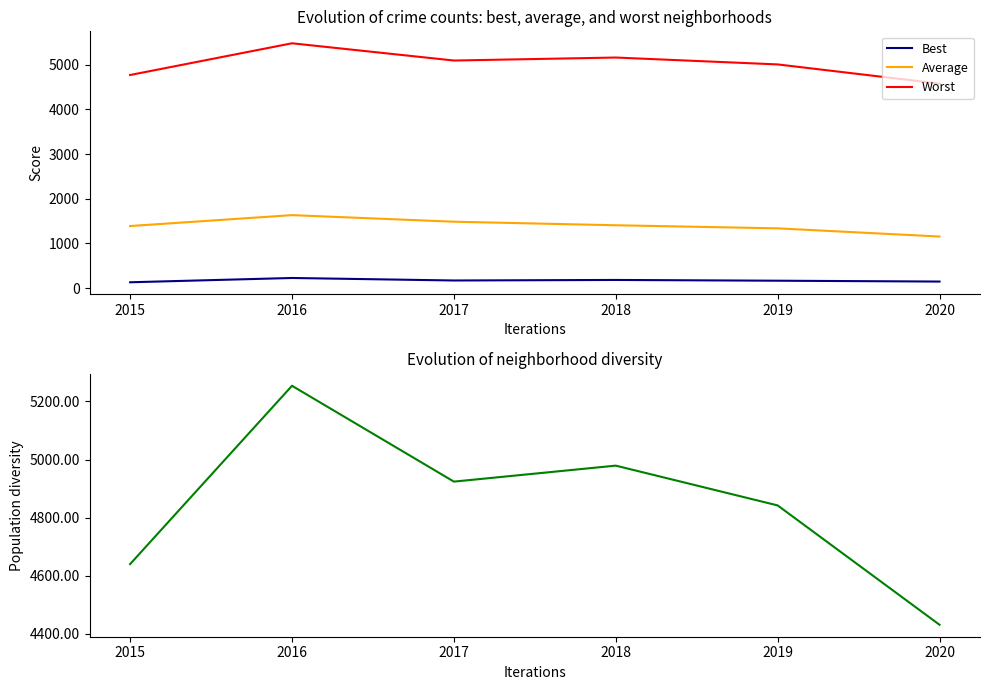

Which series has the widest spread of values?

Worst